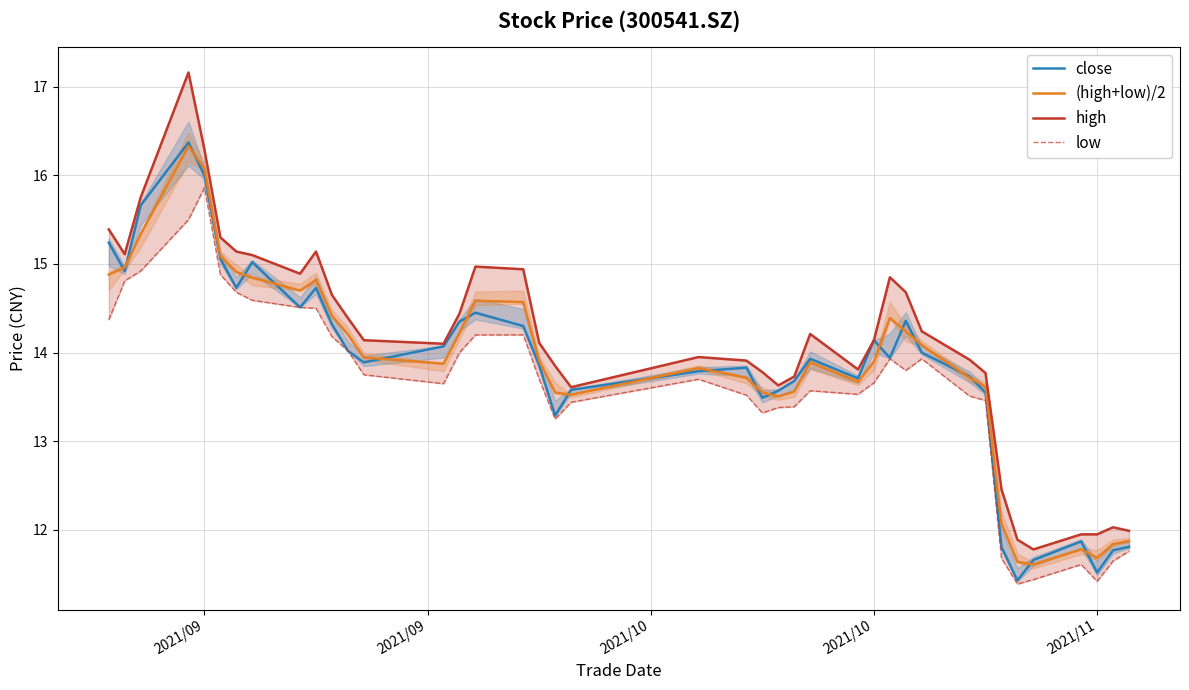

True or false: high and (high+low)/2 cross at least once.

False